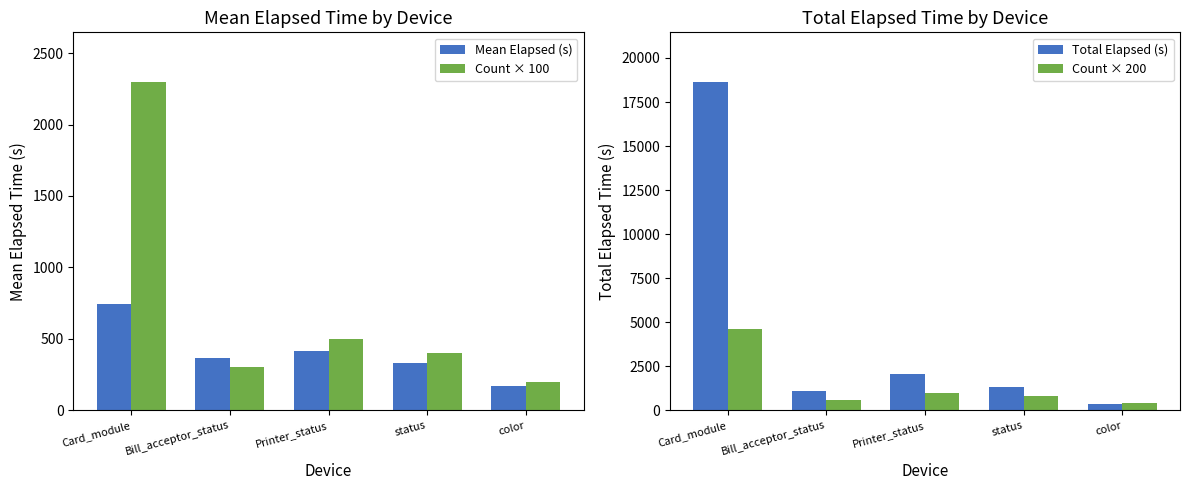

Reading right to left, transcribe all the data shown in this chart.

Mean Elapsed (s): 172	333	417	365	743
Count × 100: 200	400	500	300	2300
Total Elapsed (s): 343	1333	2083	1094	18657
Count × 200: 400	800	1000	600	4600